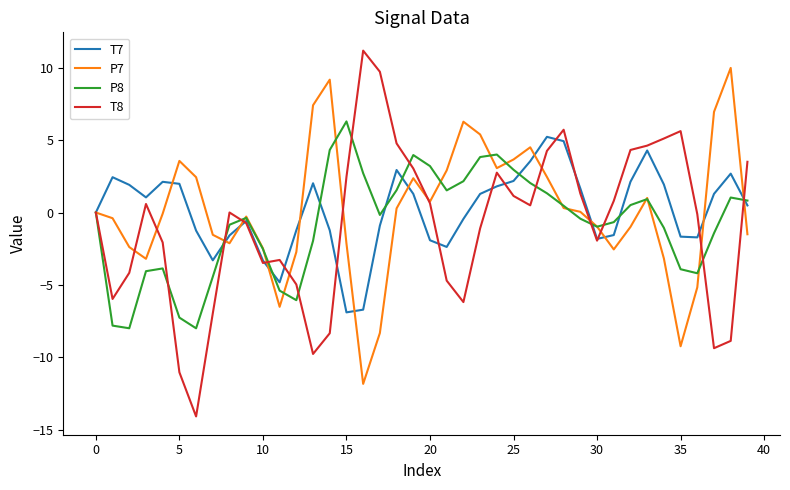

Which series has the widest spread of values?

T8